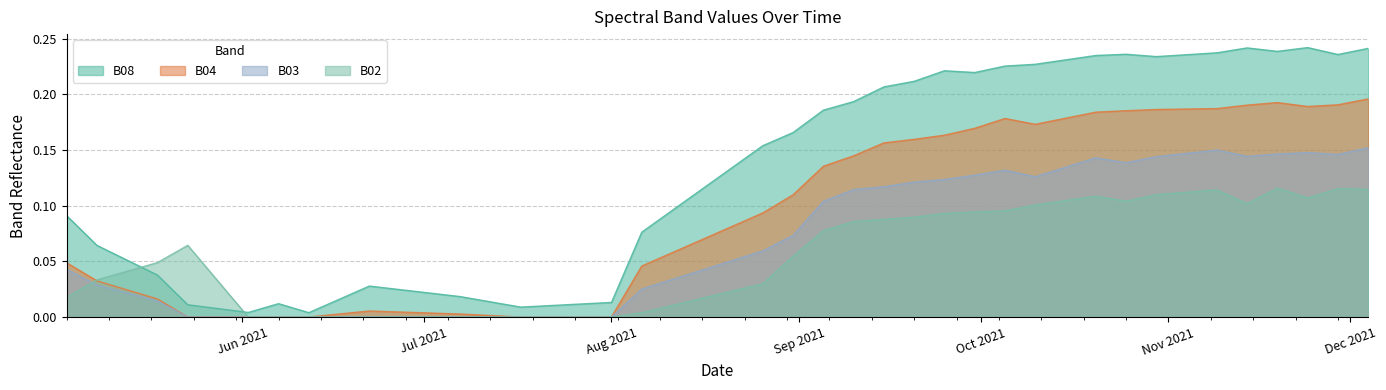

Which series has the largest range (max minus min)?

B08